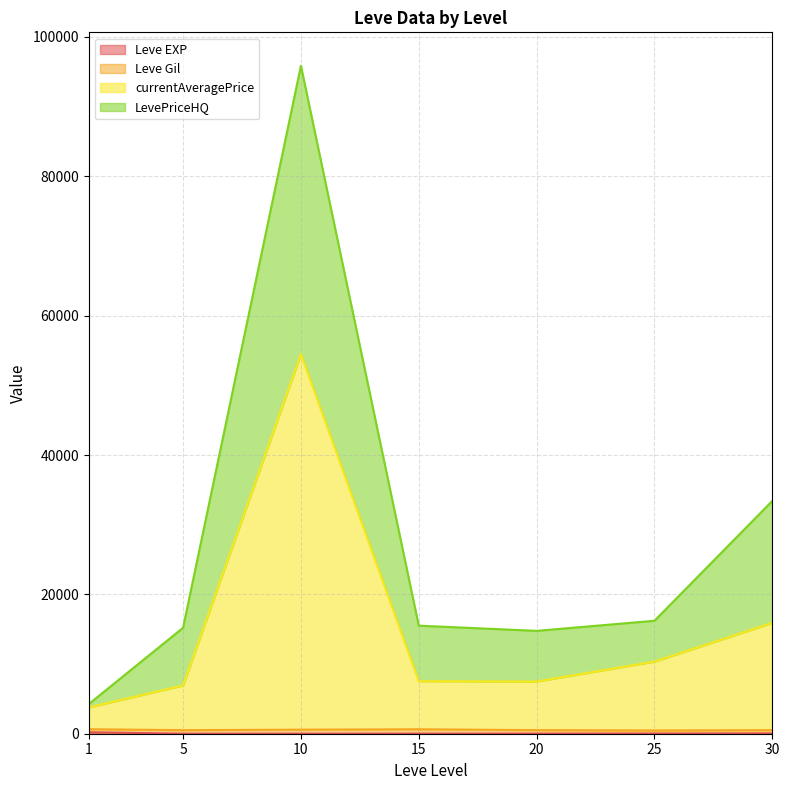

At which category is the sum across all series the highest?

10